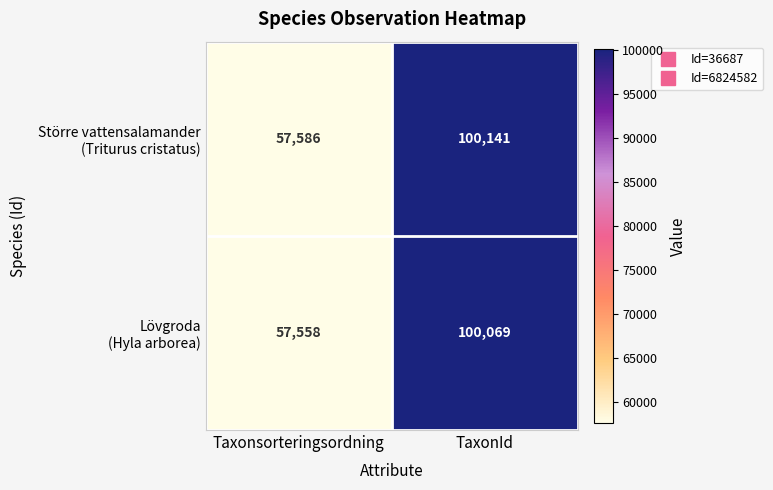

What is the spread (max minus min) of values at Taxonsorteringsordning?

28